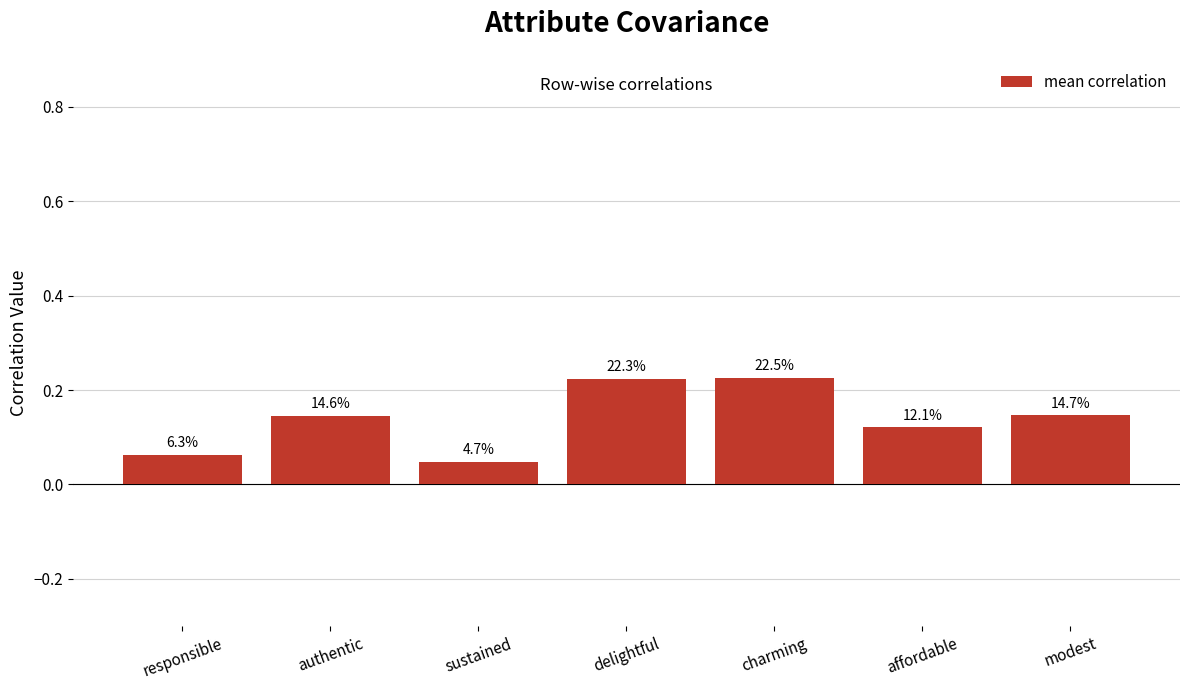

What is the difference between the maximum and second lowest values?

0.2